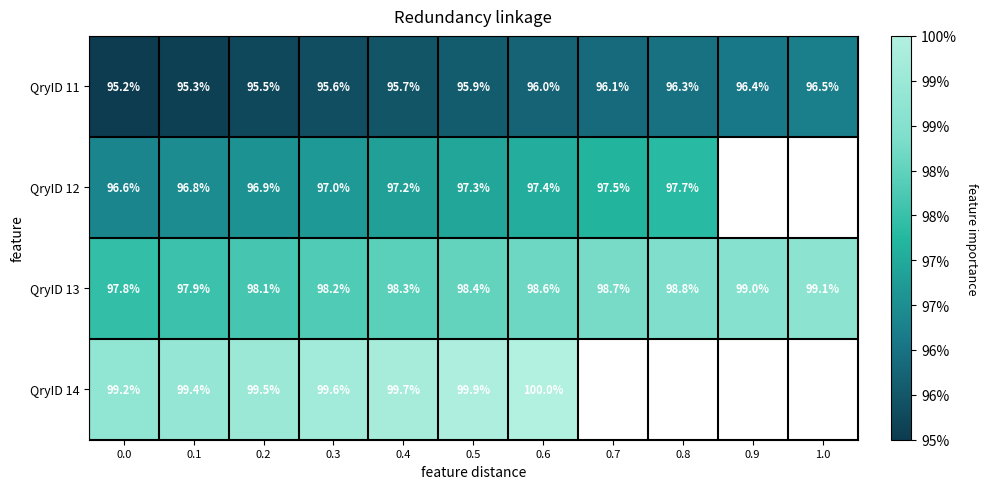

Between 0.7 and 0.2, which is larger?

0.7